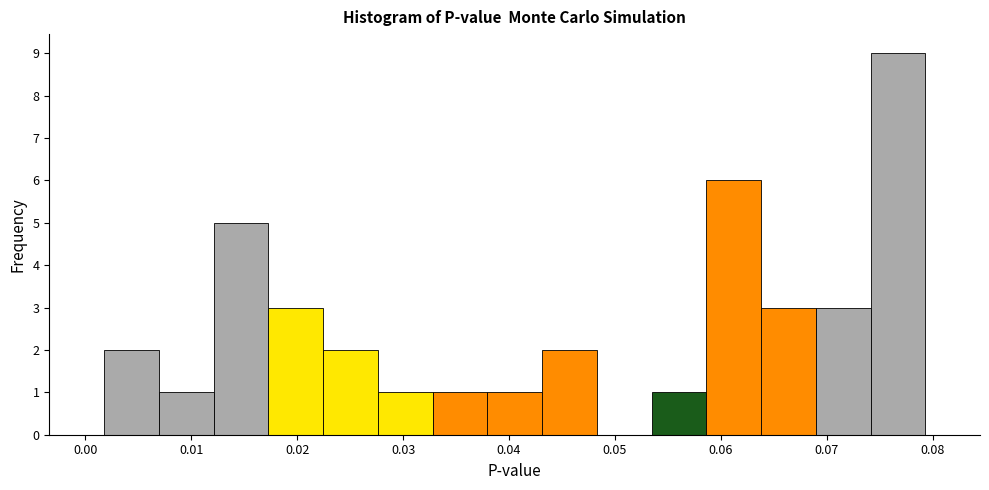

Reading left to right, transcribe this chart: for each bar, give the range it covers on the x-axis and its height. Neither the bar edges nor the heights are printed on the chart, so give them approximately, as read against the axes.

0.002 to 0.007: 2
0.007 to 0.012: 1
0.012 to 0.017: 5
0.017 to 0.022: 3
0.022 to 0.028: 2
0.028 to 0.033: 1
0.033 to 0.038: 1
0.038 to 0.043: 1
0.043 to 0.048: 2
0.048 to 0.053: 0
0.053 to 0.059: 1
0.059 to 0.064: 6
0.064 to 0.069: 3
0.069 to 0.074: 3
0.074 to 0.079: 9